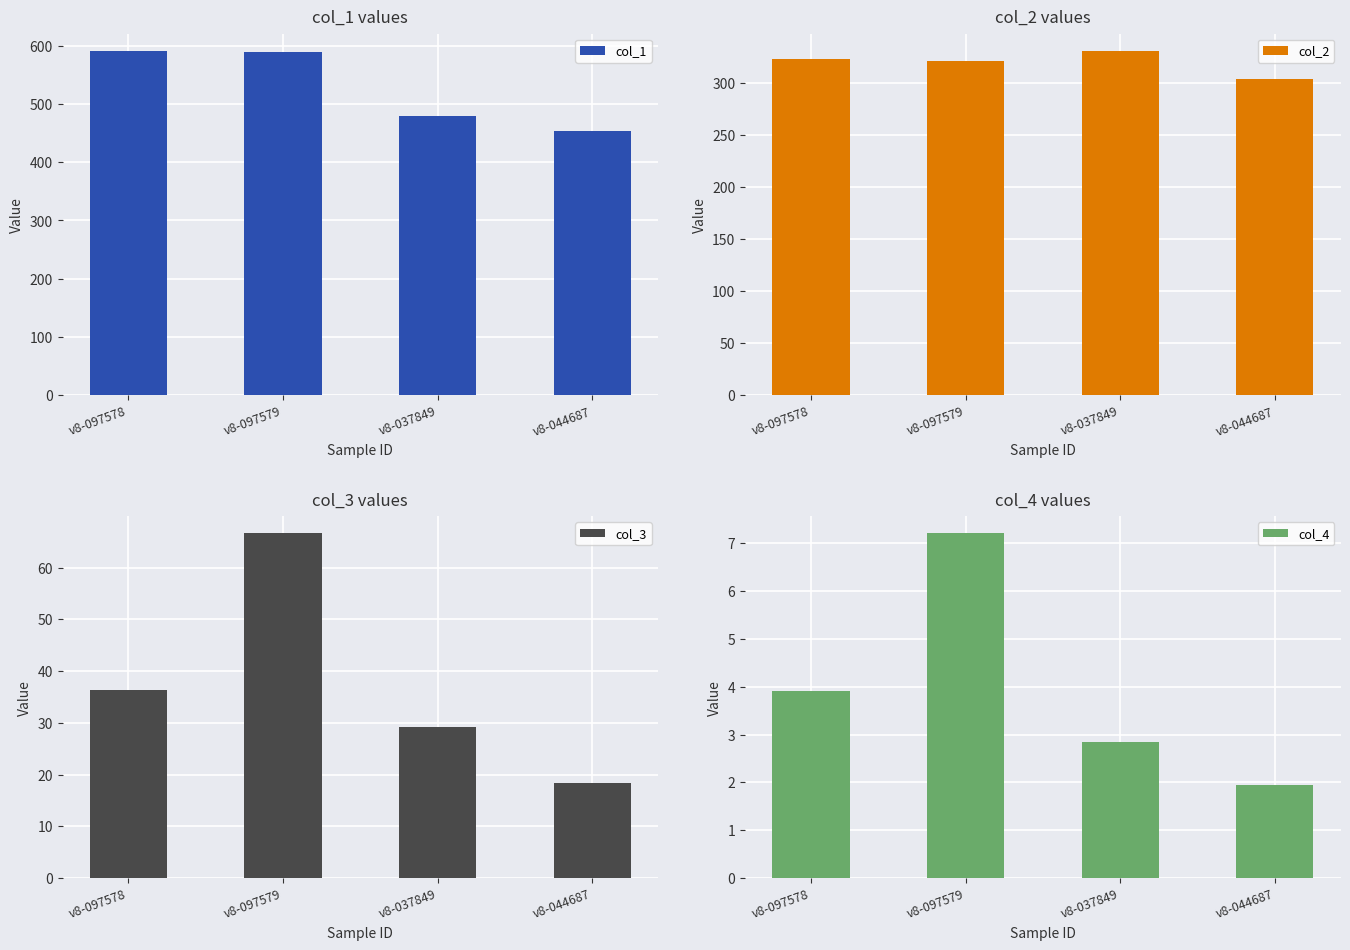

Between v8-097578 and v8-097579, which series saw the biggest shift?

col_3